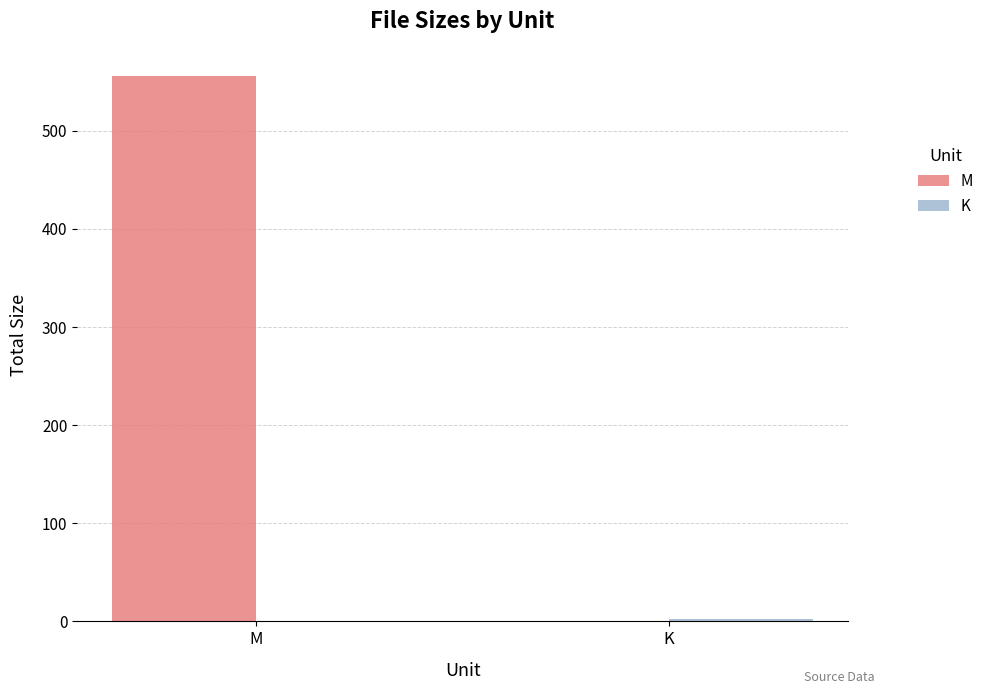

Read the M value at M.

555.7